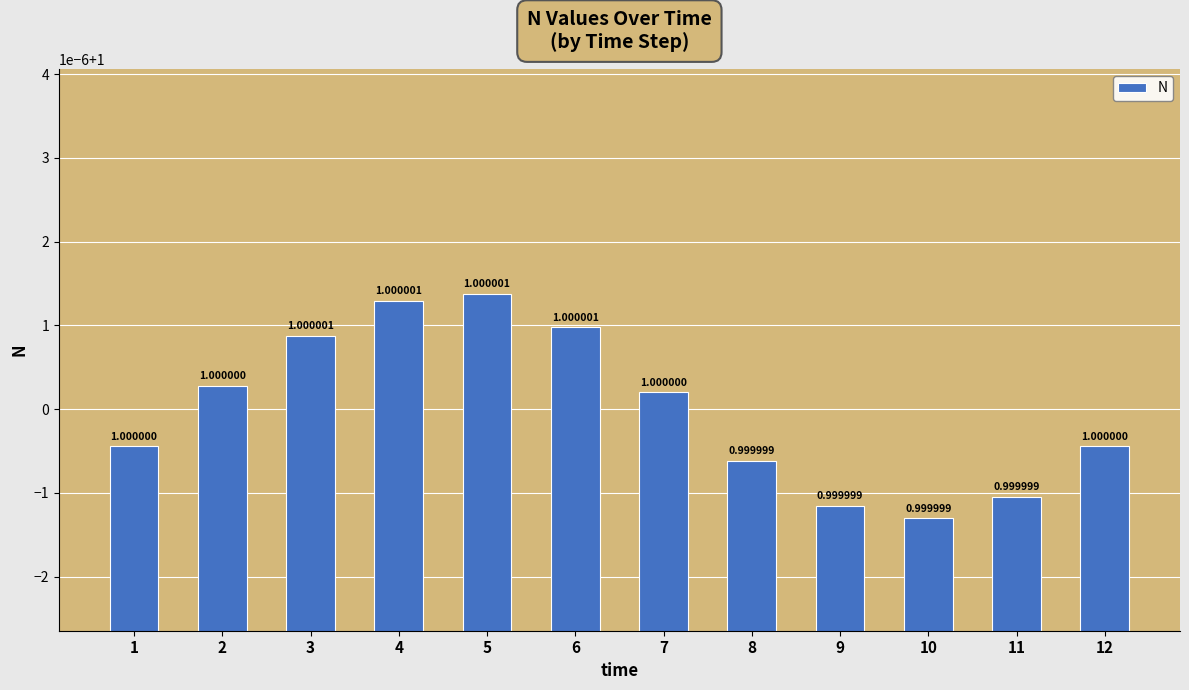

Is it true that the value at 7 is 0.5?

False